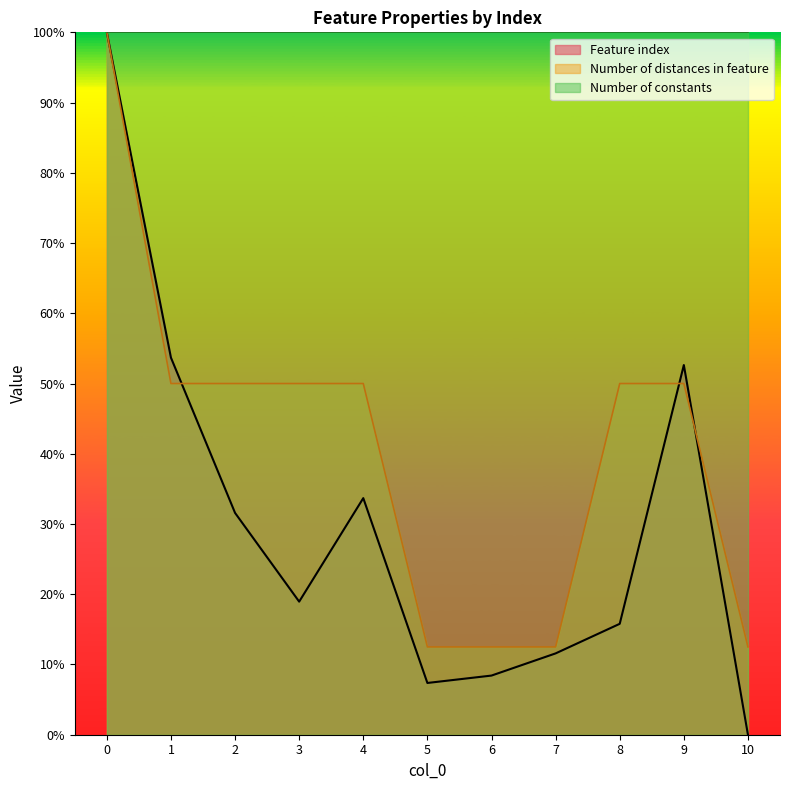

At 3, list the series in order from smallest to largest.

Feature index, Number of distances in feature, Number of constants